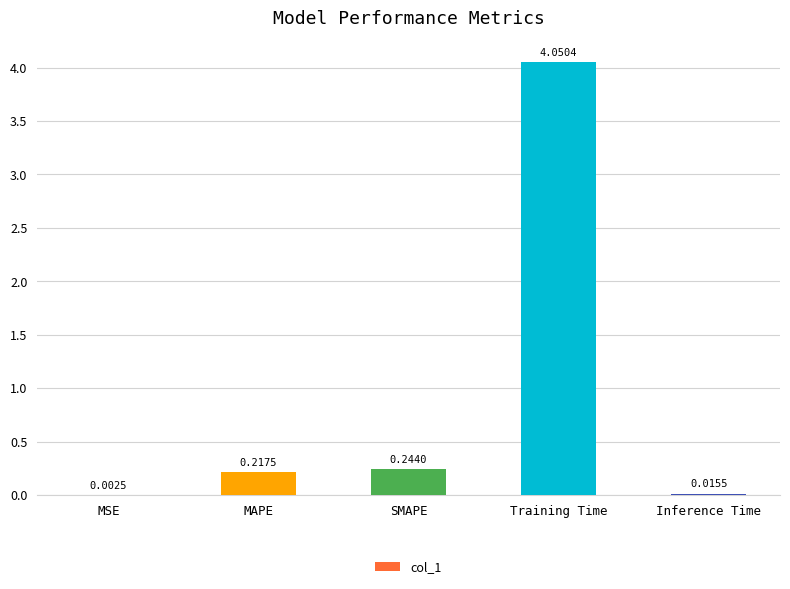

Which has a higher value, MAPE or SMAPE?

SMAPE